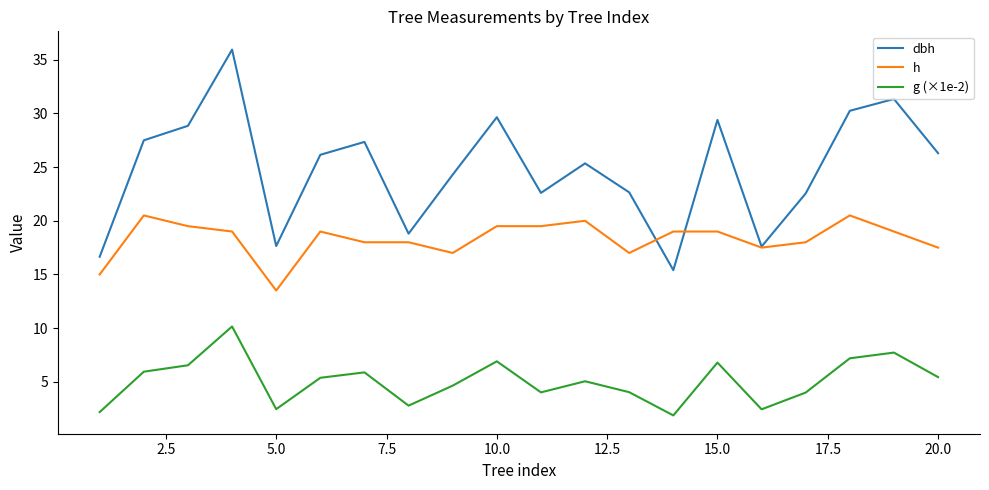

Rank the series by their average value, from lowest to highest.

g (×1e-2), h, dbh